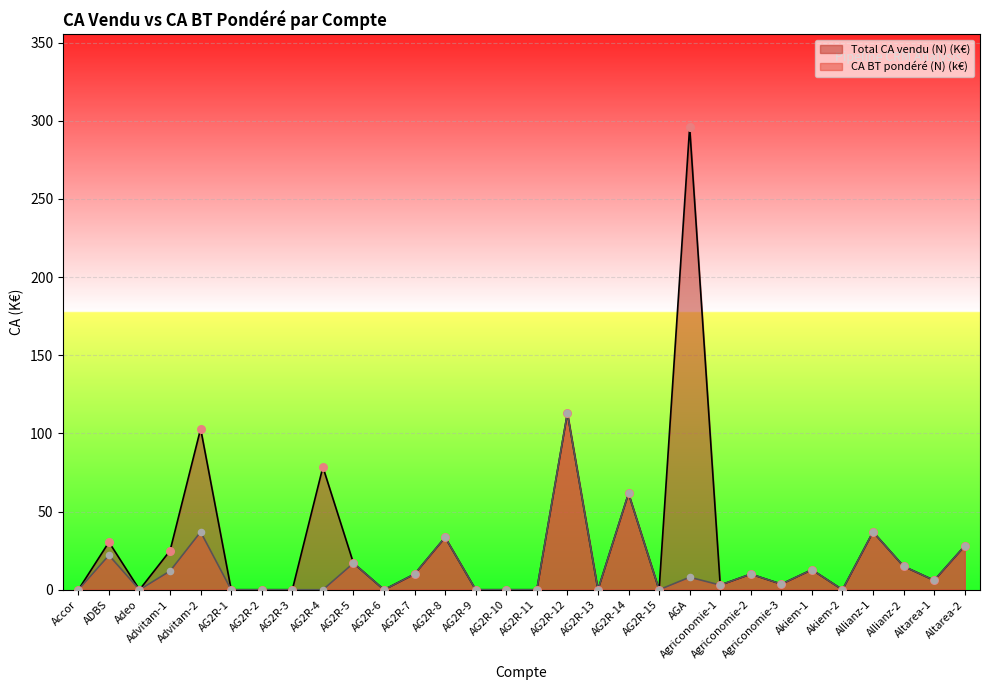

Which series reaches the maximum Y coordinate?

Total CA vendu (N) (K€)